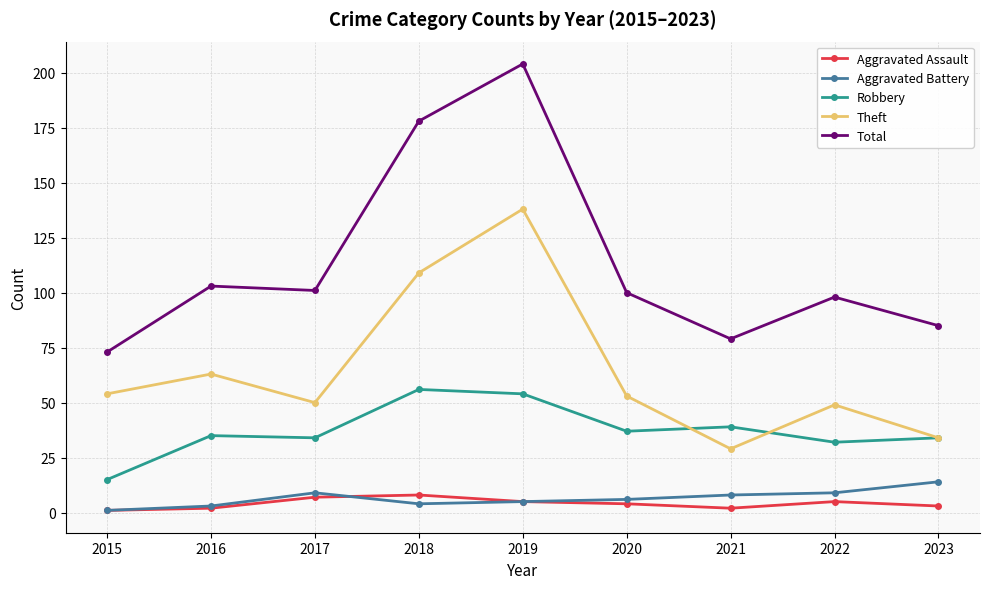

What are all the series names shown in the legend?

Aggravated Assault, Aggravated Battery, Robbery, Theft, Total